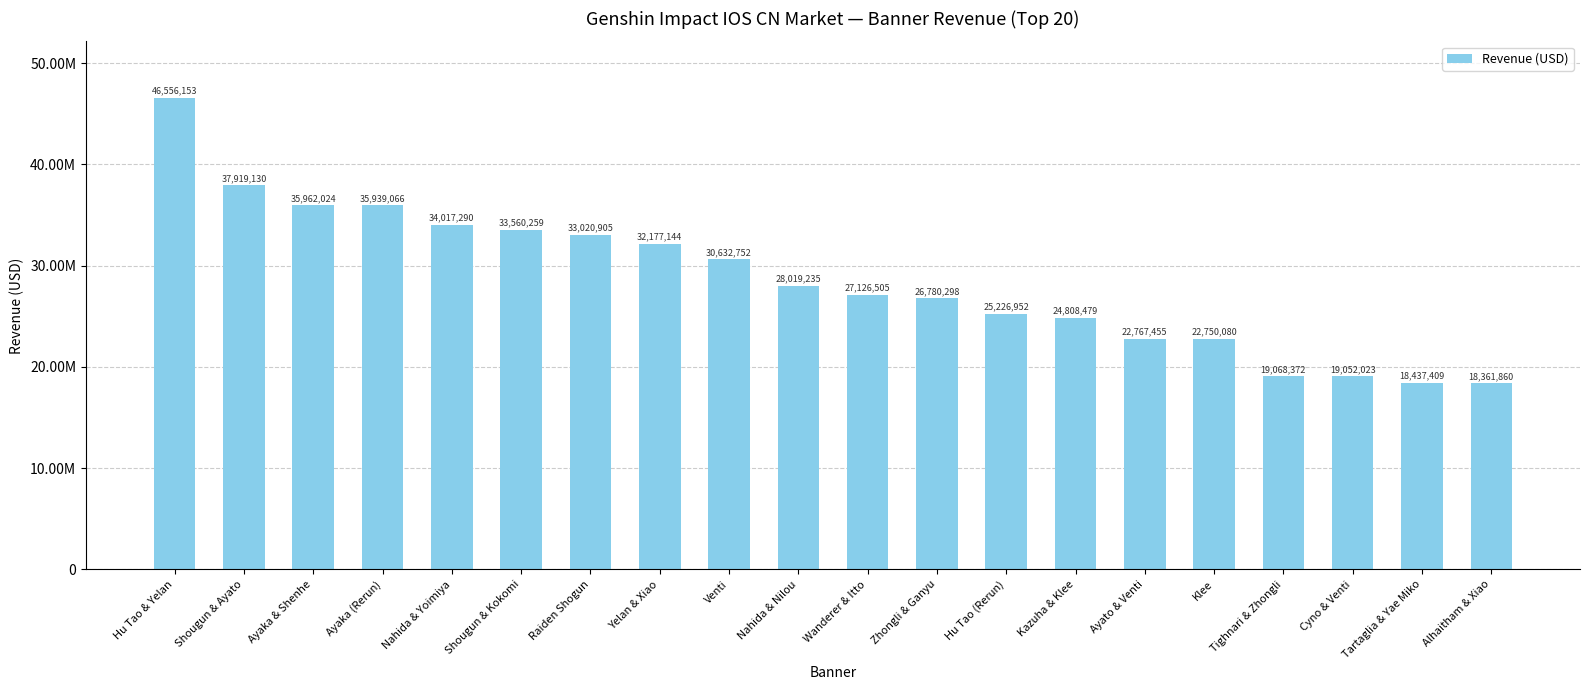

Reading right to left, transcribe all the data shown in this chart.

Alhaitham & Xiao=18361860	Tartaglia & Yae Miko=18437409	Cyno & Venti=19052023	Tighnari & Zhongli=19068372	Klee=22750080	Ayato & Venti=22767455	Kazuha & Klee=24808479	Hu Tao (Rerun)=25226952	Zhongli & Ganyu=26780298	Wanderer & Itto=27126505	Nahida & Nilou=28019235	Venti=30632752	Yelan & Xiao=32177144	Raiden Shogun=33020905	Shougun & Kokomi=33560259	Nahida & Yoimiya=34017290	Ayaka (Rerun)=35939066	Ayaka & Shenhe=35962024	Shougun & Ayato=37919130	Hu Tao & Yelan=46556153